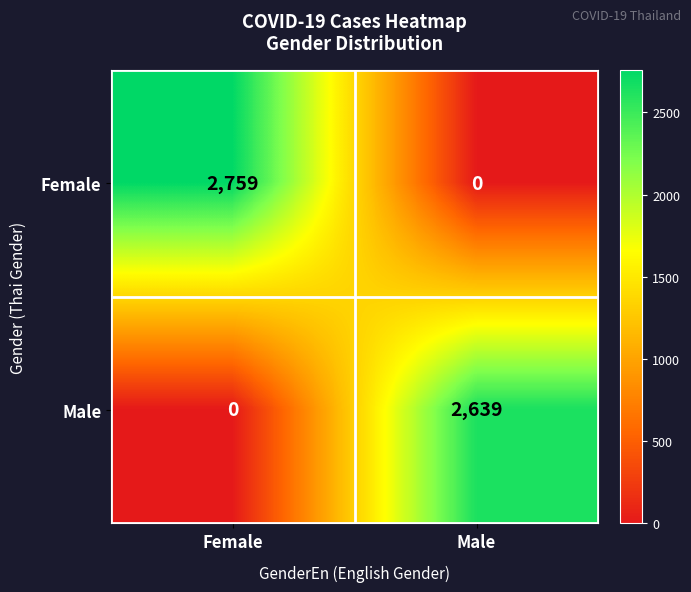

The Female series shows 1312 at Male. True or false?

False